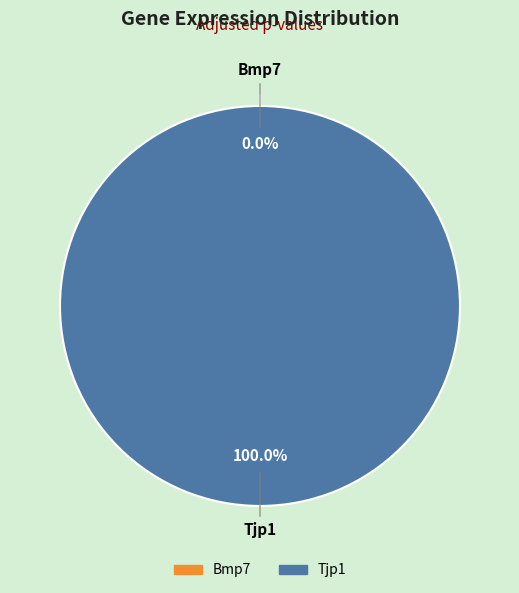

To the nearest percent, what is the combined percentage of Tjp1 and Bmp7?

100%